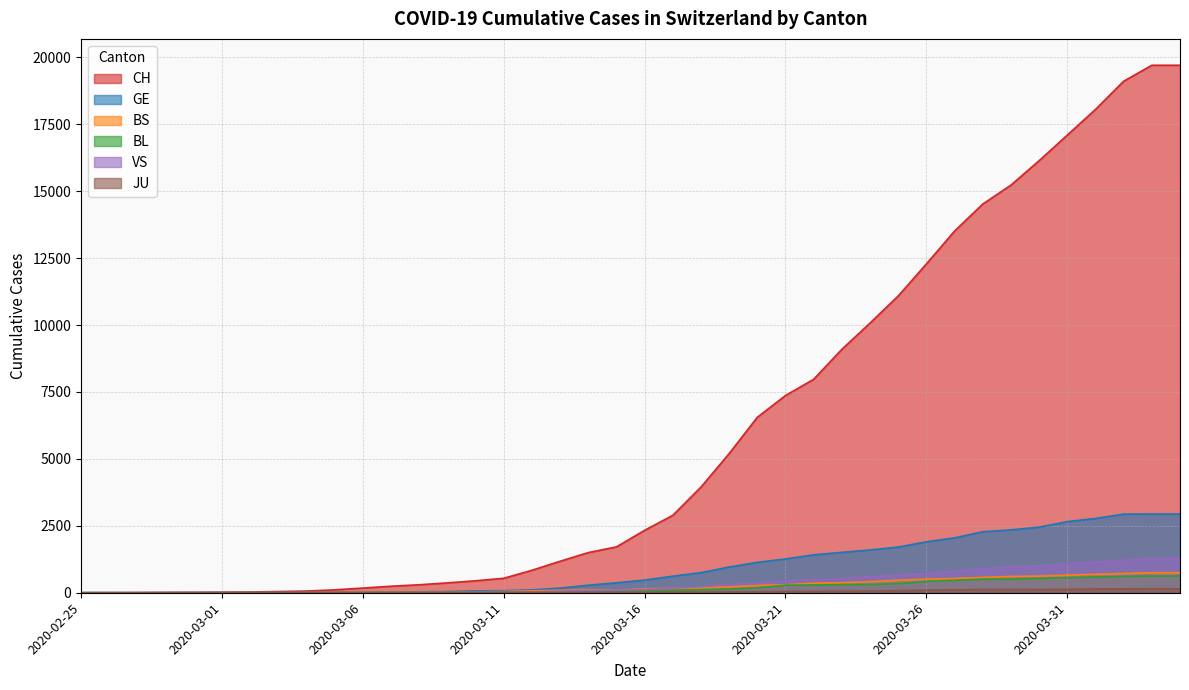

How many values in the VS series are below 116?

20